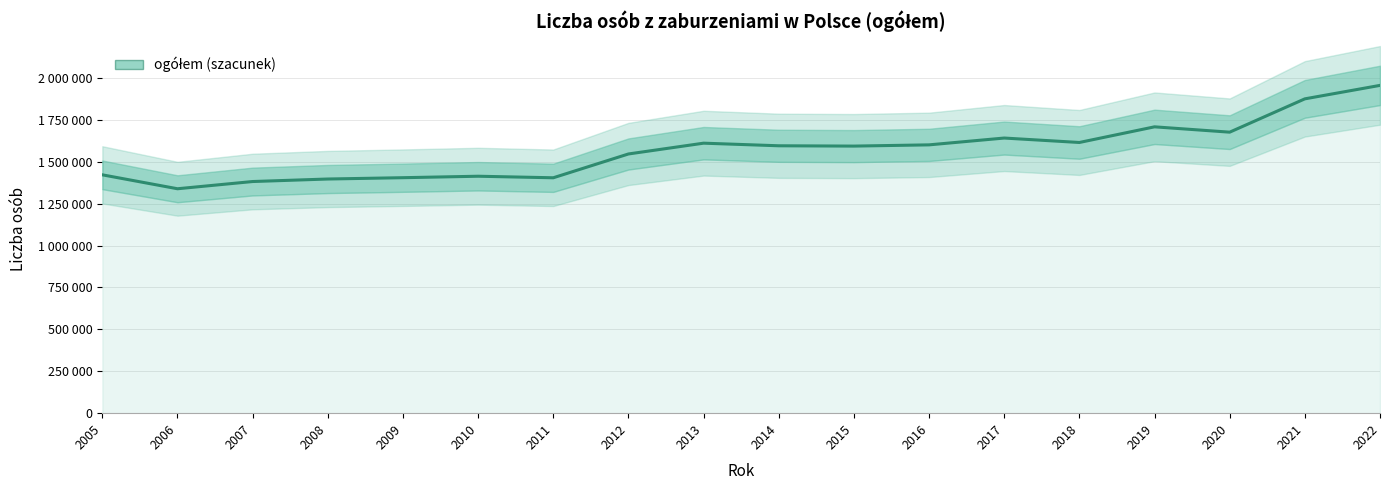

Does the chart display data point markers on the line(s)?

No